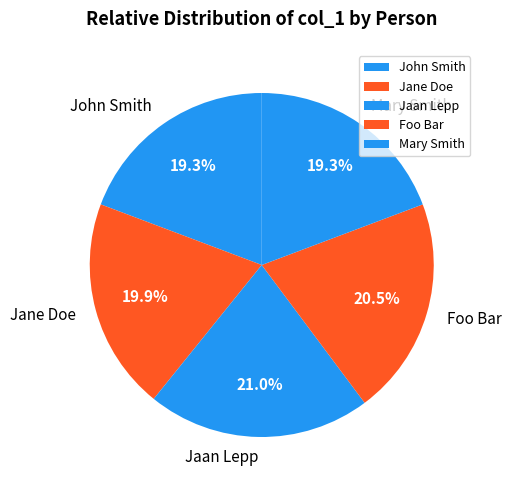

To the nearest percent, what is the average slice percentage?

20%